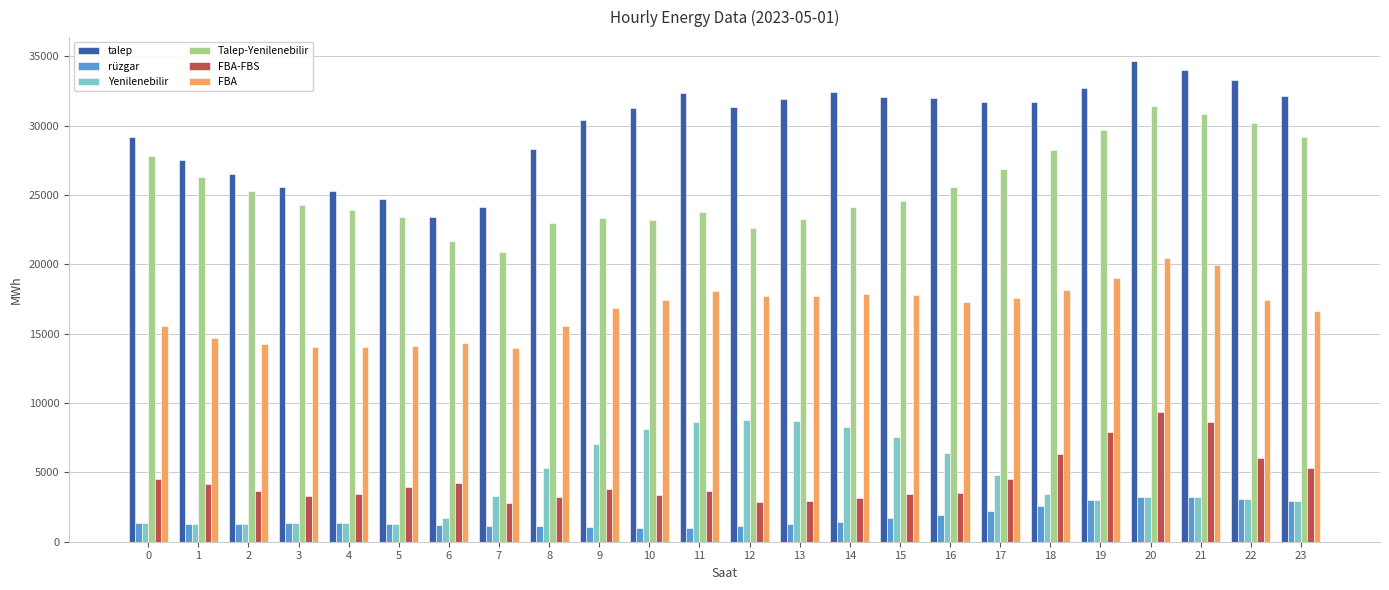

At which category is the sum across all series the highest?

20